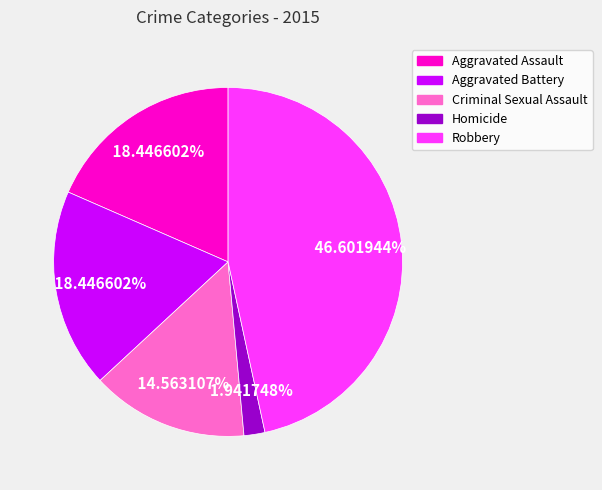

What portion of the pie excludes Aggravated Battery?

81.6%